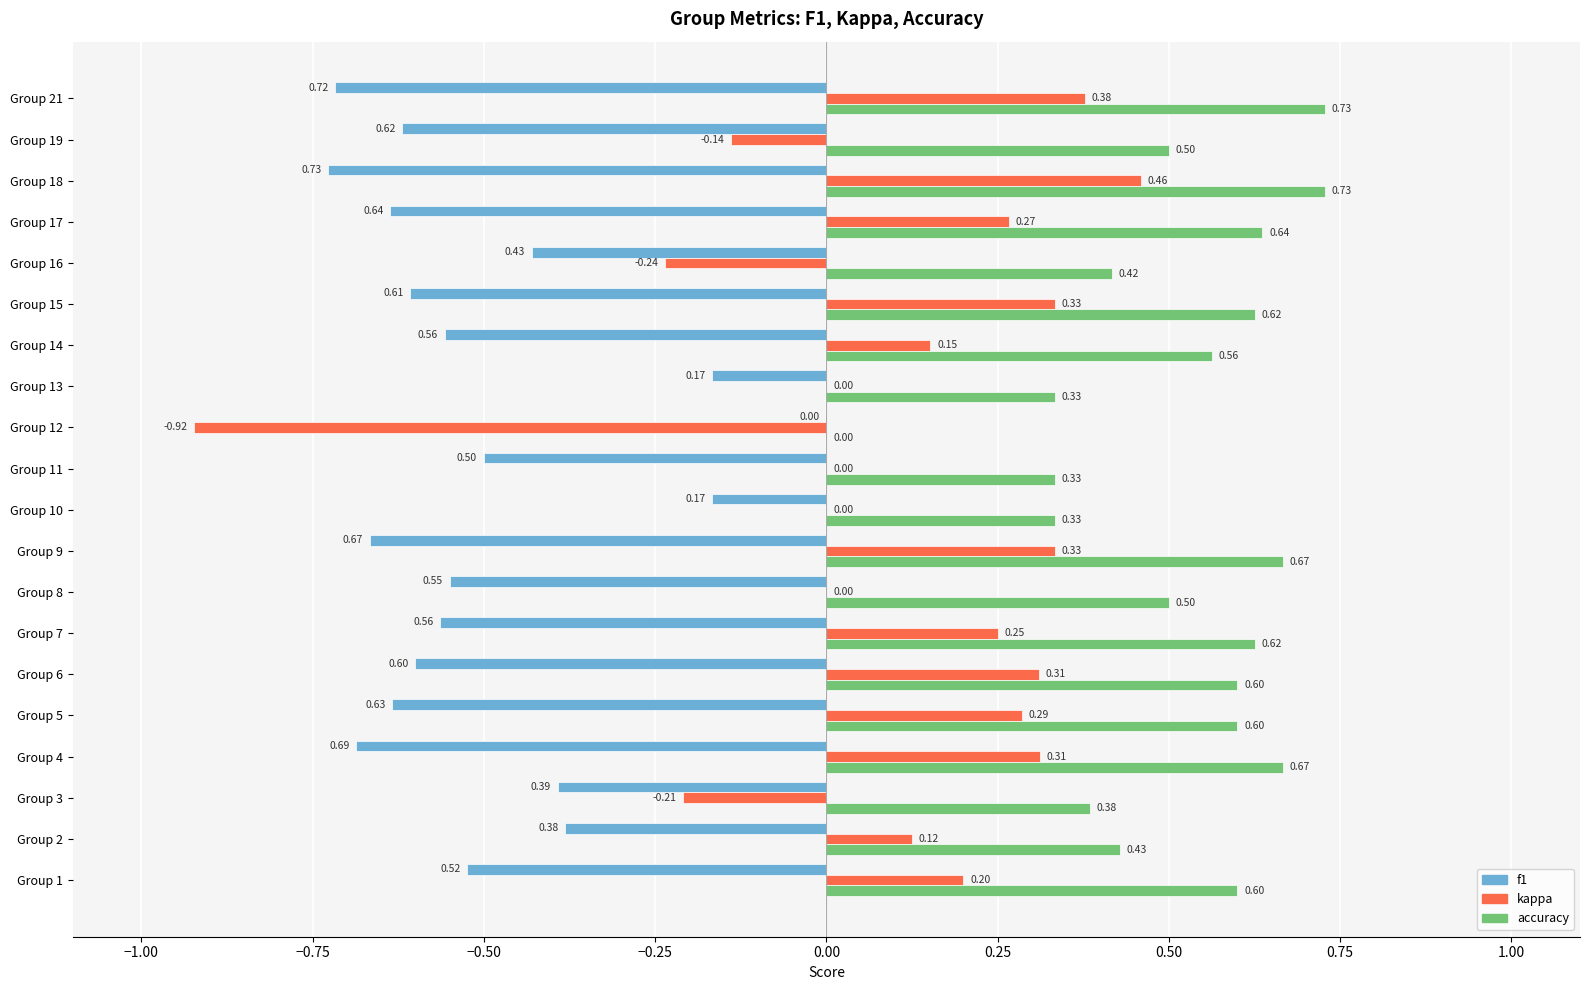

What is the sum of all accuracy values?

10.3